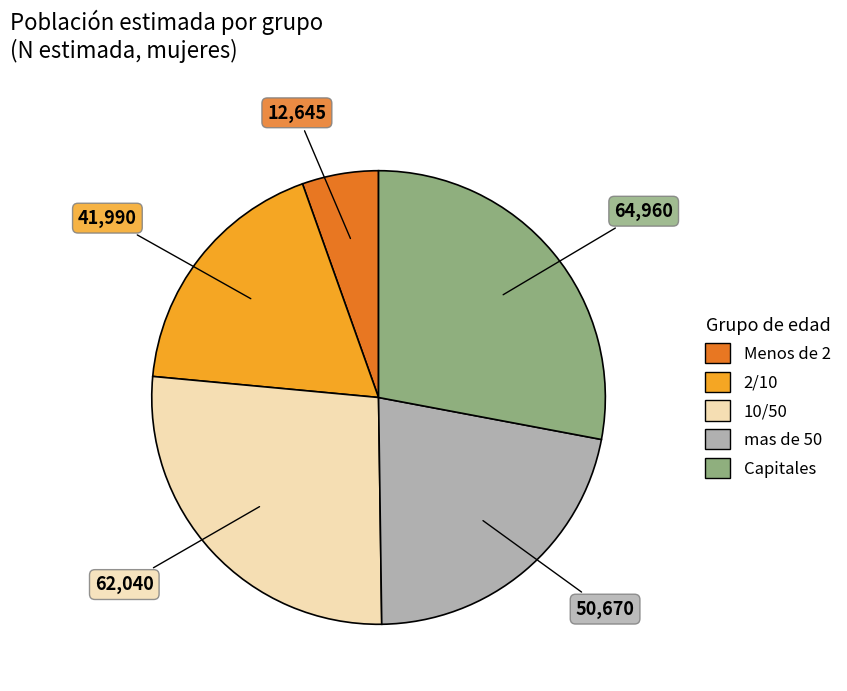

What is the ratio of the value at mas de 50 to the value at 10/50?

0.8